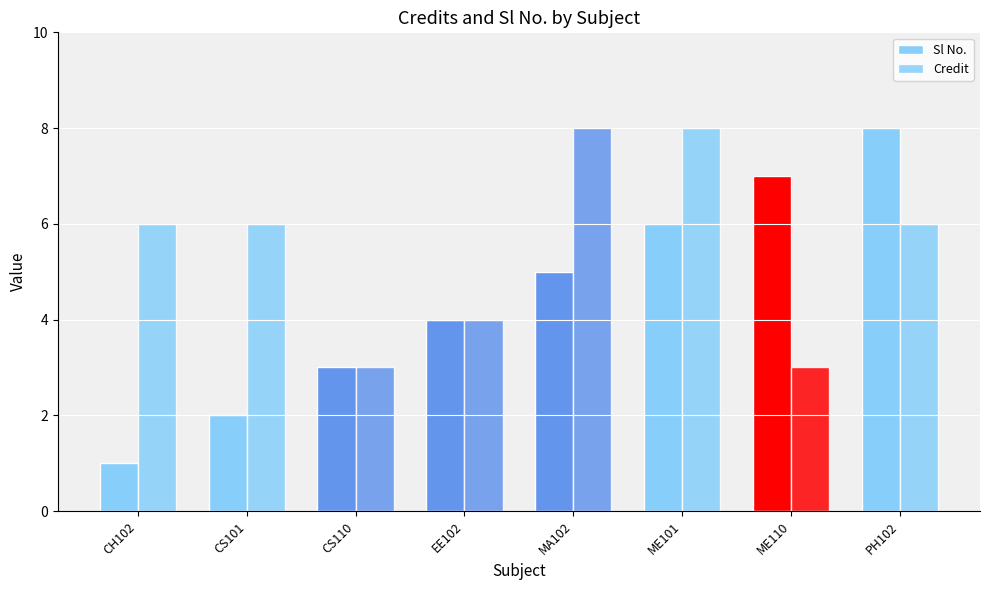

Which category has the lowest value in the Sl No. series?

CH102